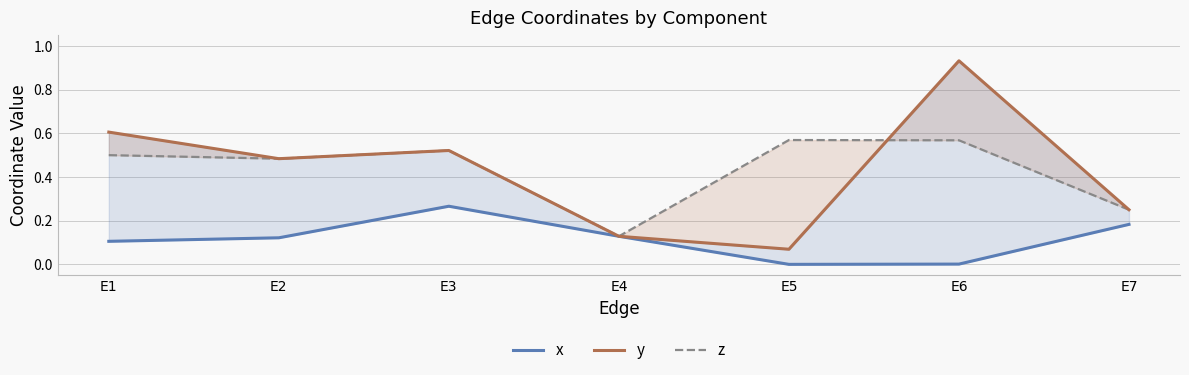

Which series changed the most between E1 and E3?

x